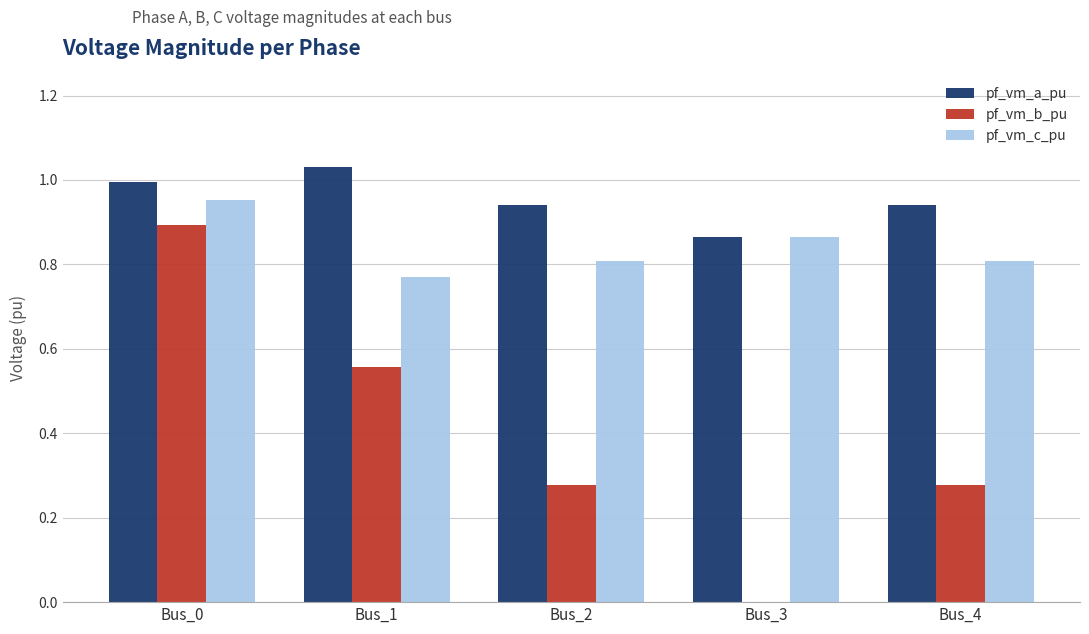

At which category does the chart reach its peak across all series?

Bus_1